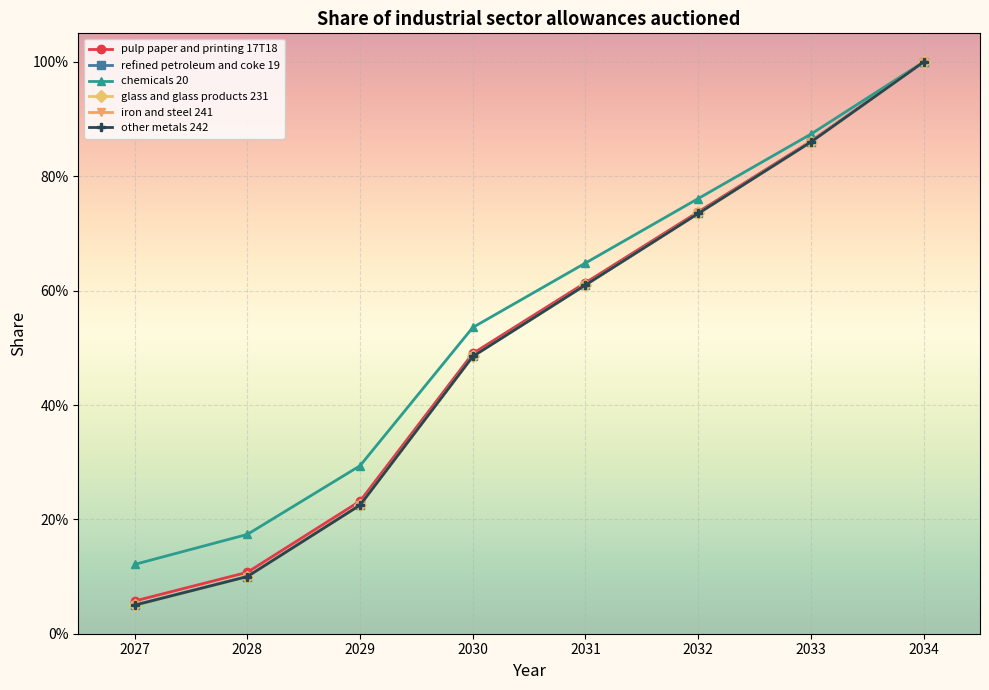

Is this an area chart (filled region under the line)?

No